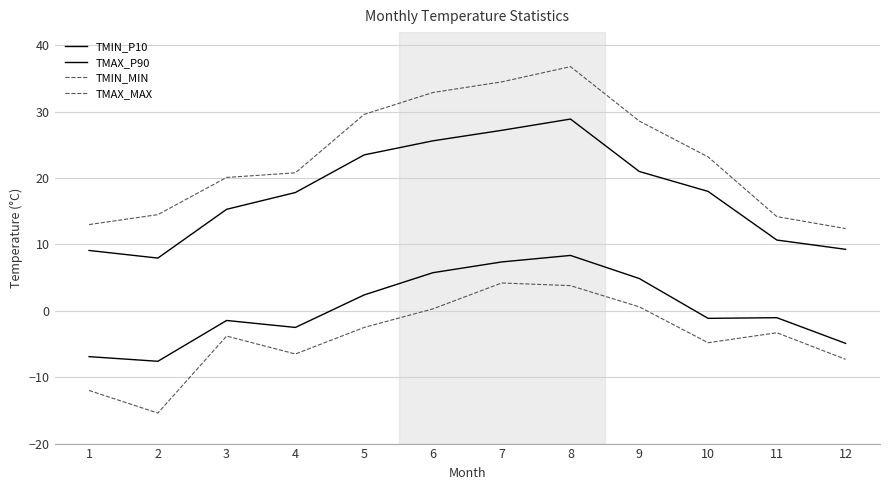

Which has a higher value, 1 or 9?

9